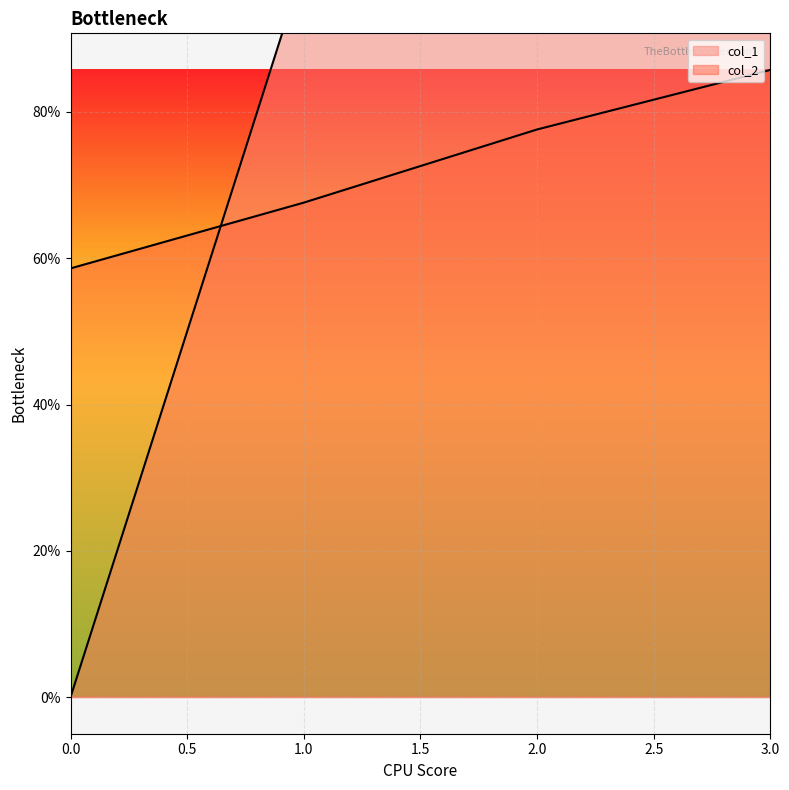

Which series has the largest total across all categories?

col_1